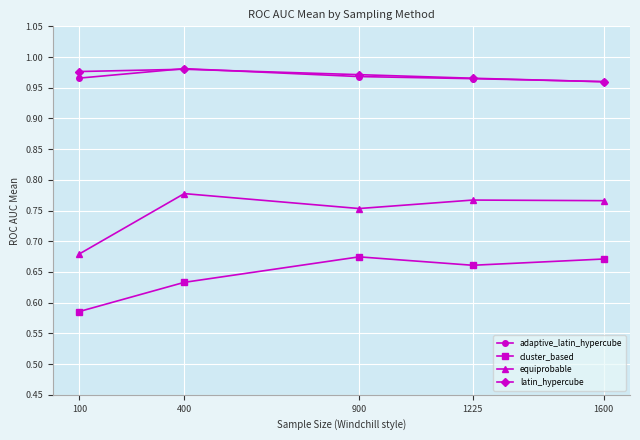

True or false: equiprobable and latin_hypercube cross at least once.

False